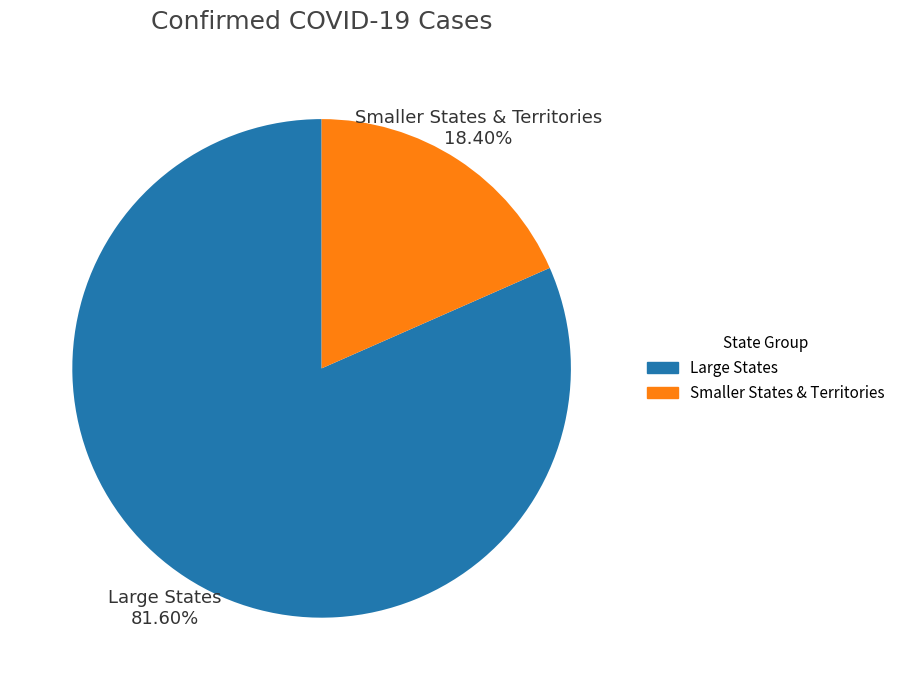

Is Smaller States & Territories the majority of the pie?

No